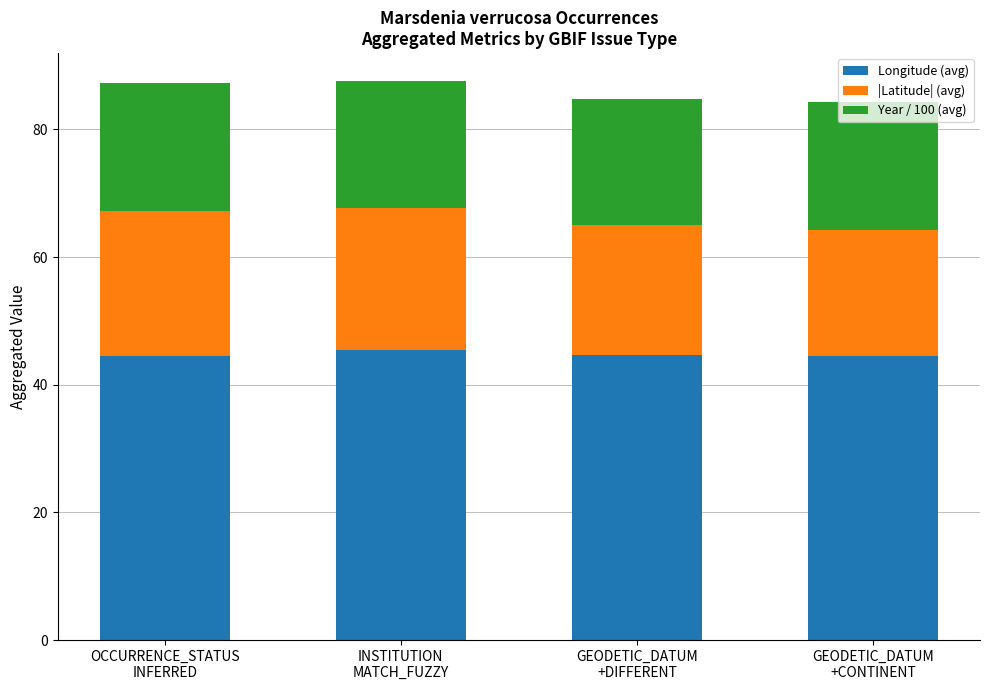

What is the sum of all Longitude (avg) values?

179.1